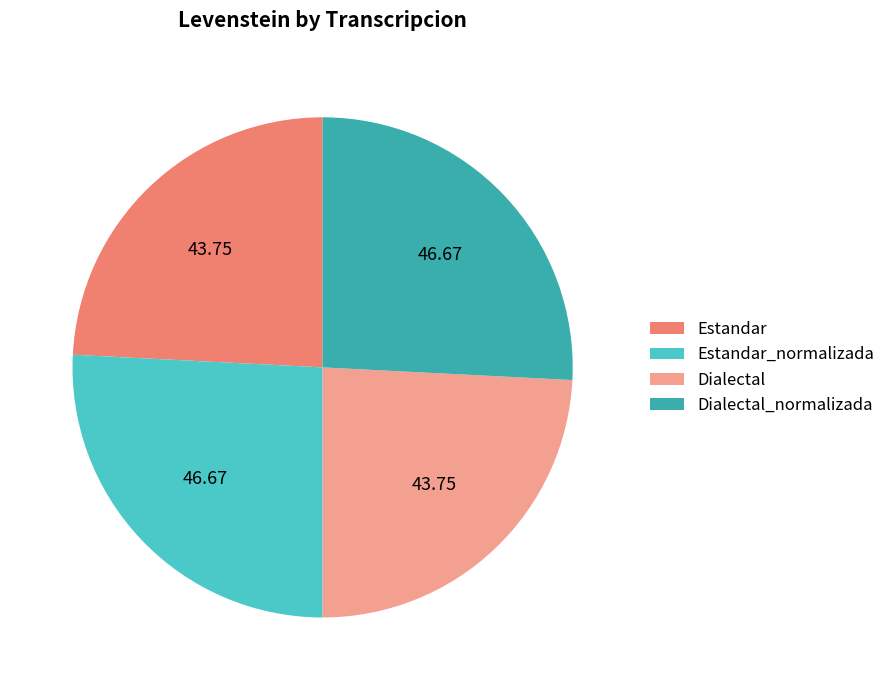

Combined, do Dialectal_normalizada and Estandar_normalizada account for over 50%?

Yes